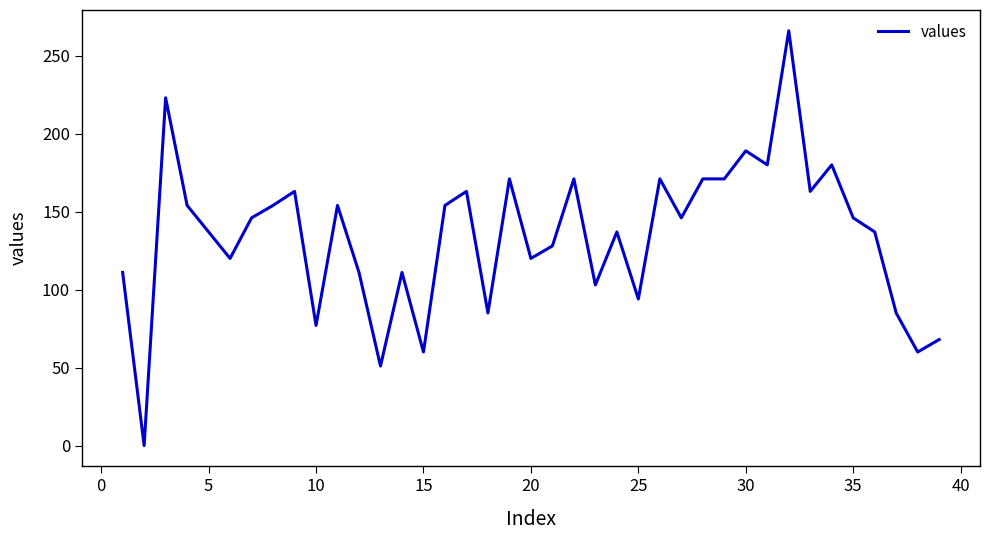

What is the difference between the maximum and second lowest values?

215